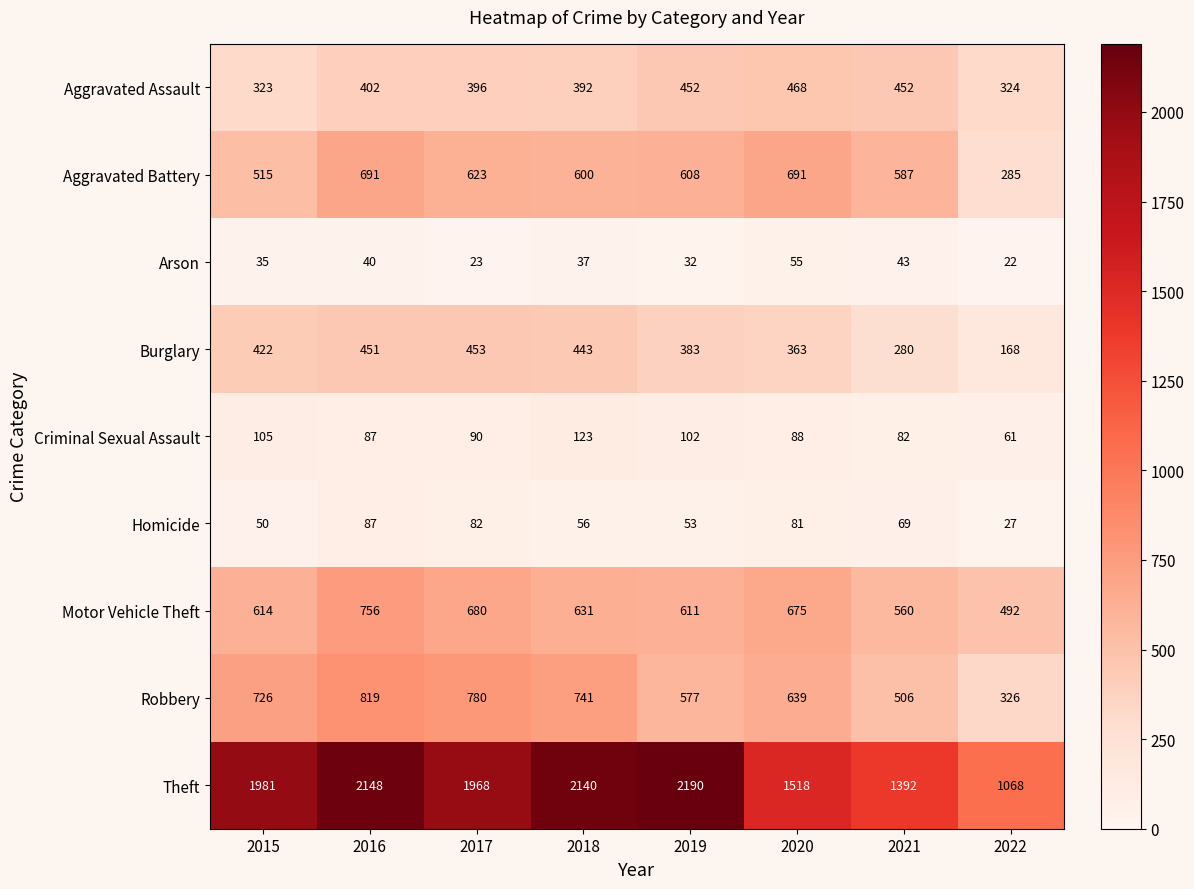

What is the difference between the second highest and minimum values in the Aggravated Assault series?

129